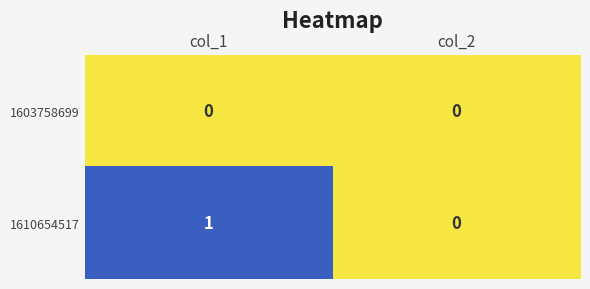

Which series has the largest total across all categories?

1610654517